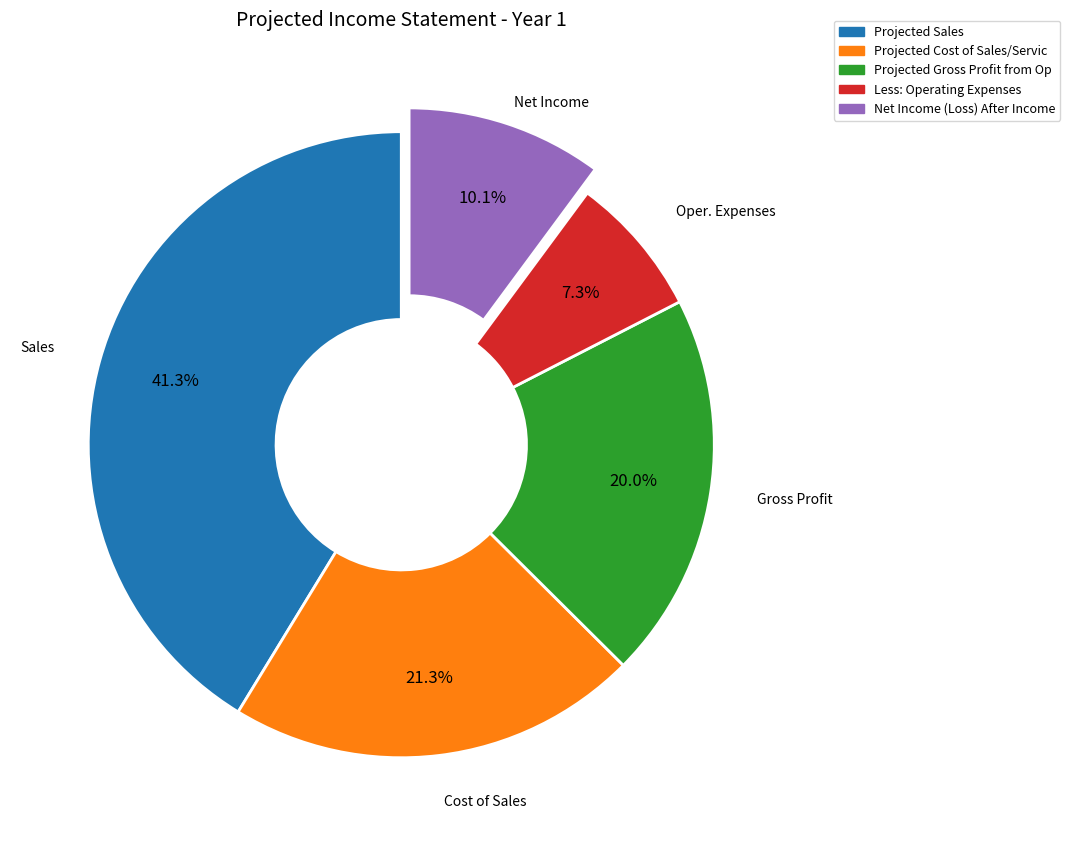

Is there a majority slice in this chart?

No